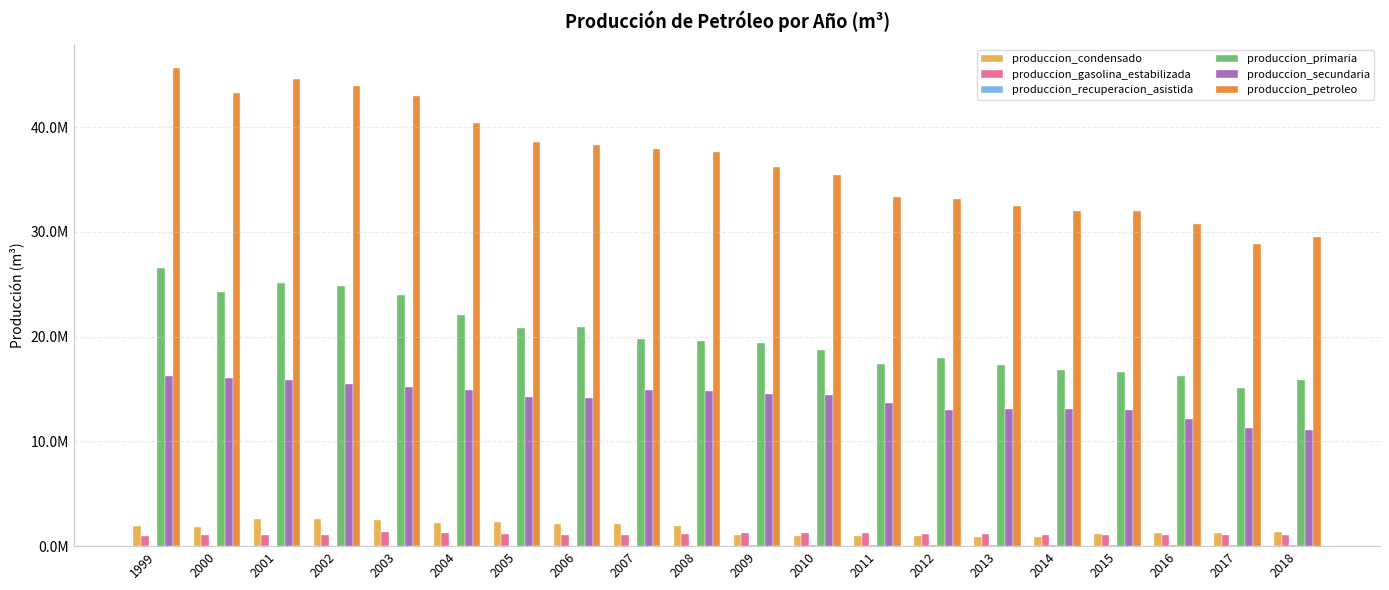

Are the bars horizontal?

No